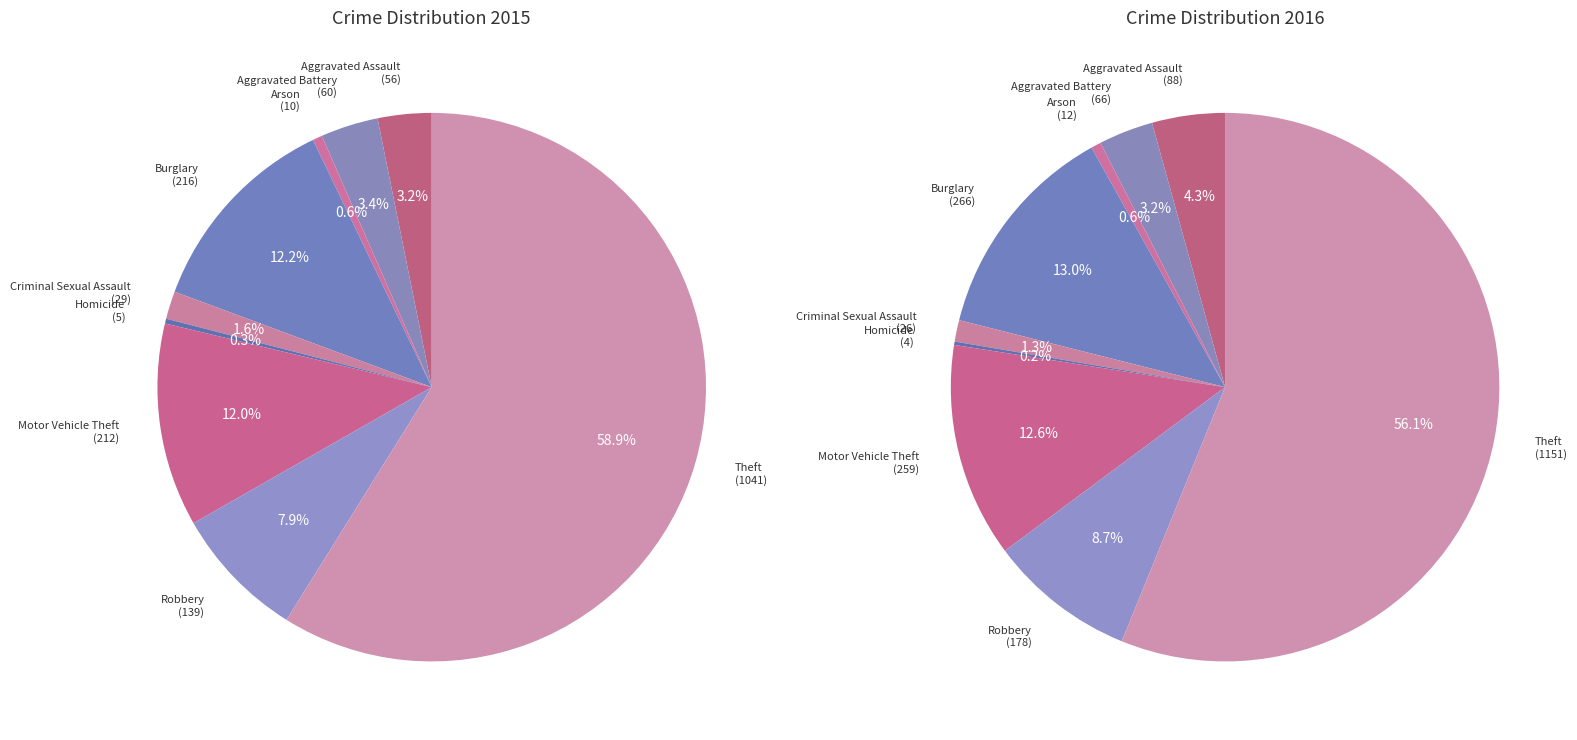

How many segments does this pie chart have?

9